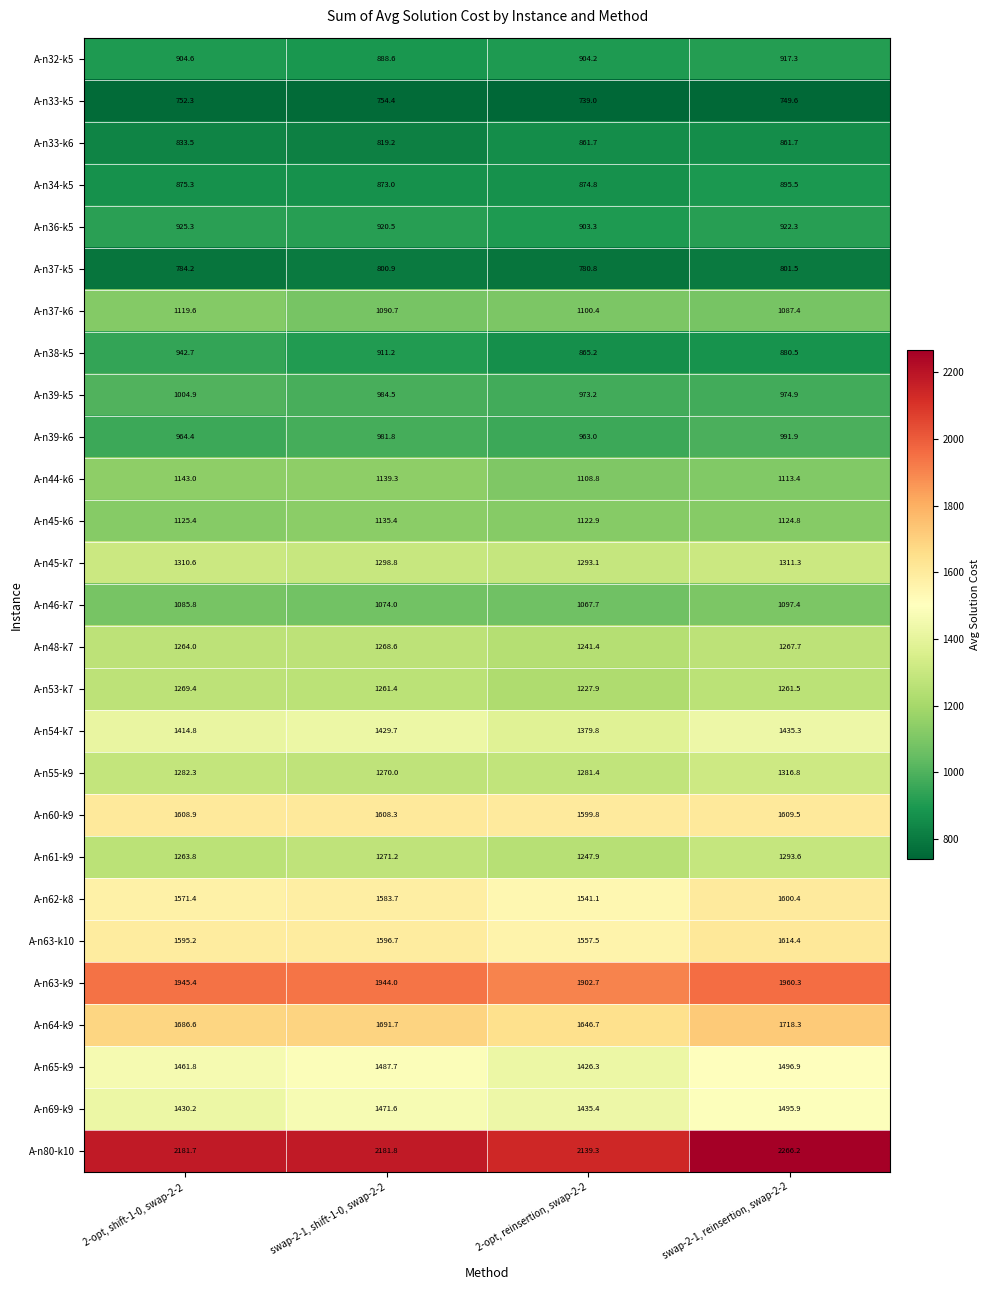

What is the approximate value of A-n62-k8 at swap-2-1, reinsertion, swap-2-2?

1600.4